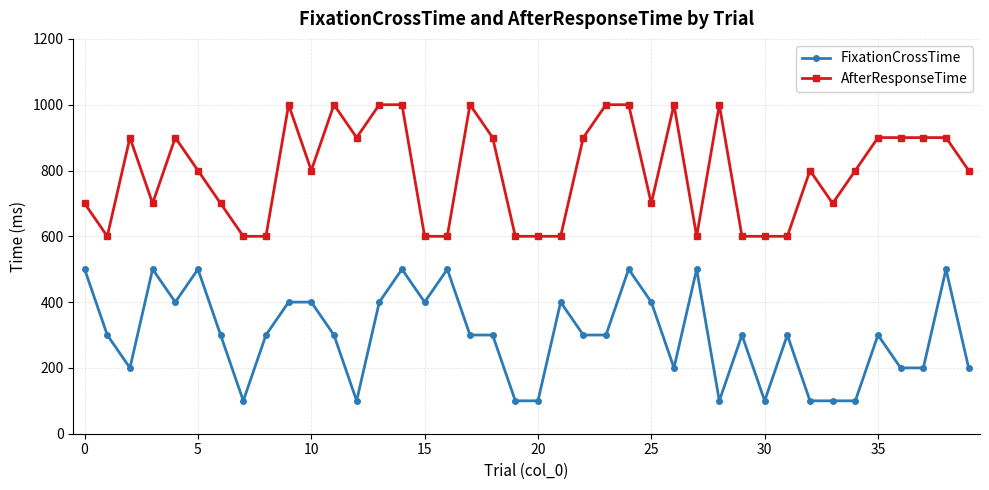

What are all the series names shown in the legend?

FixationCrossTime, AfterResponseTime